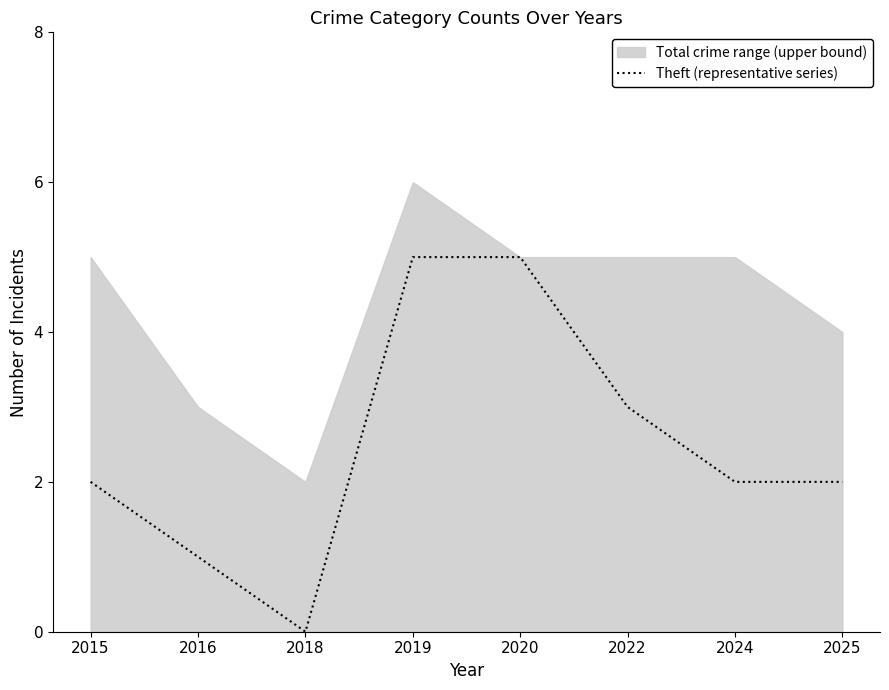

Reading right to left, transcribe all the data shown in this chart.

2	2	3	5	5	0	1	2